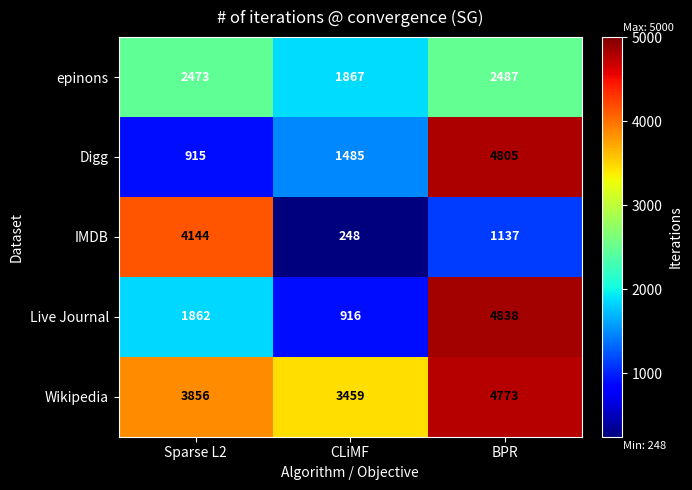

Between Sparse L2 and BPR, which series saw the biggest shift?

Digg